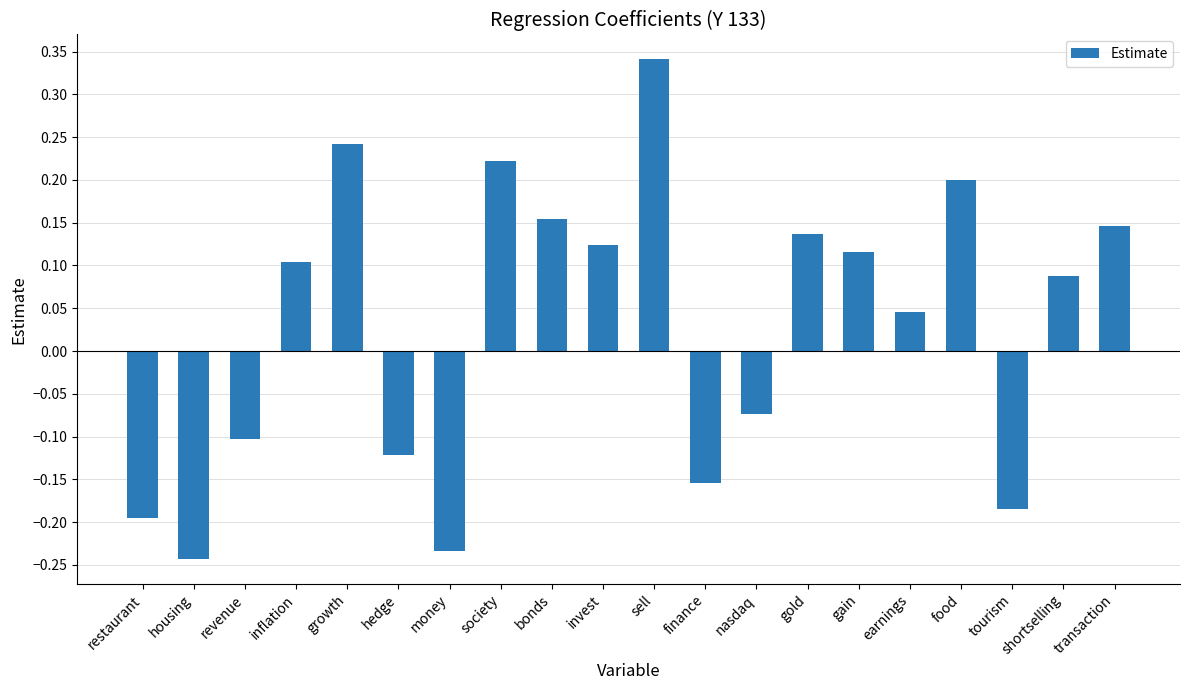

What position from the right is growth?

16